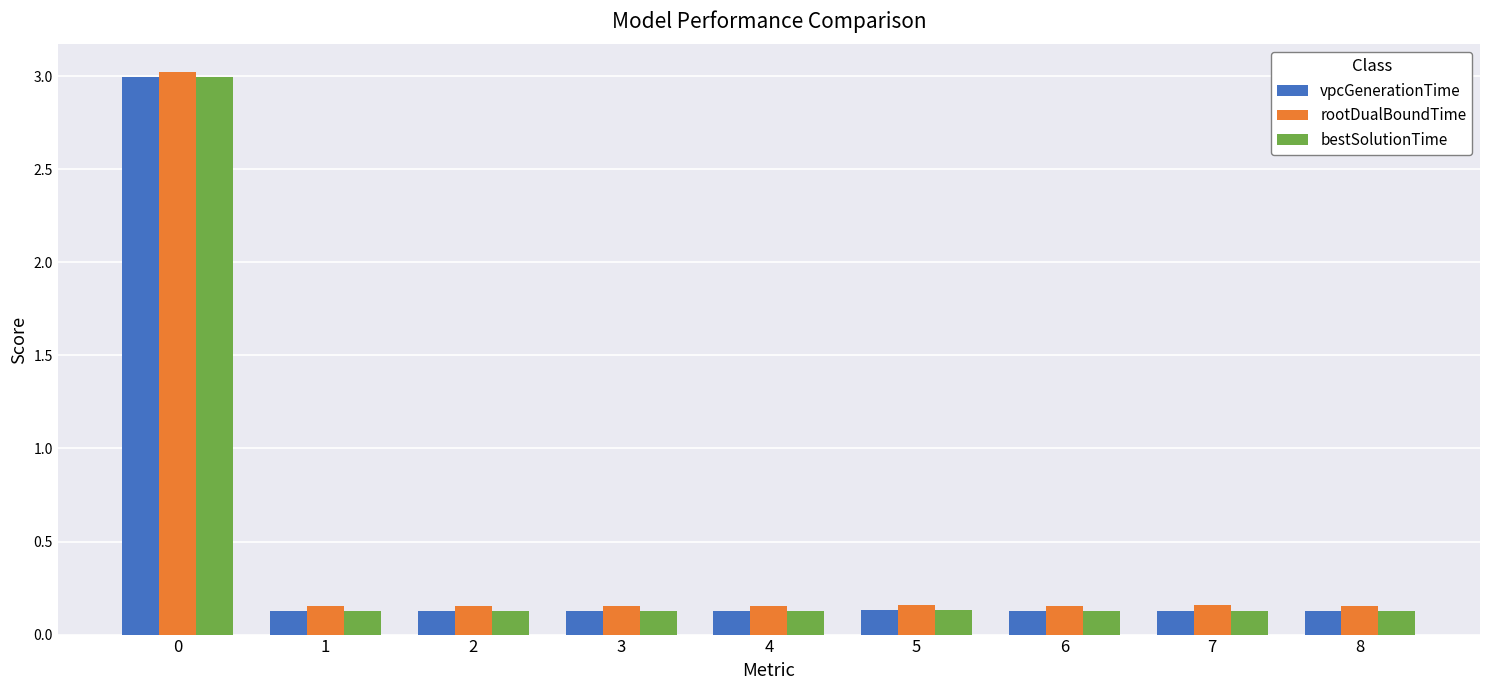

What is the maximum value shown in the chart?

3.0